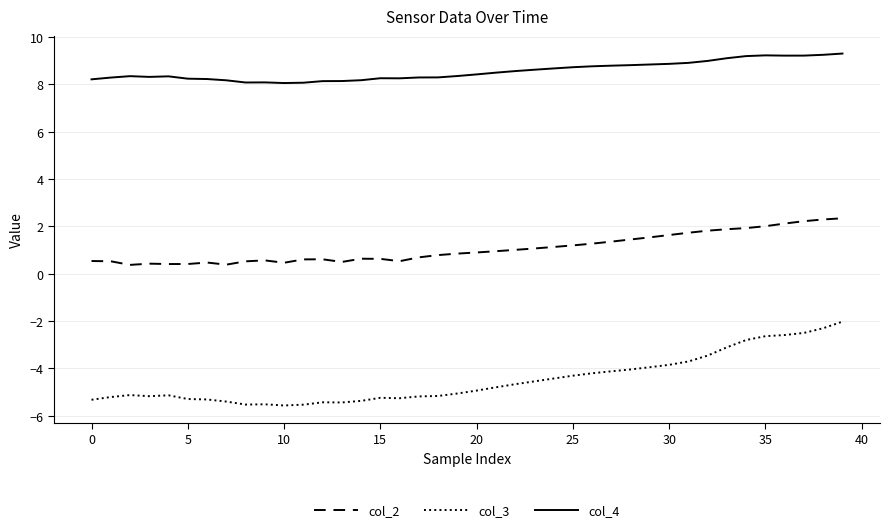

True or false: col_4 and col_3 intersect in this chart.

False